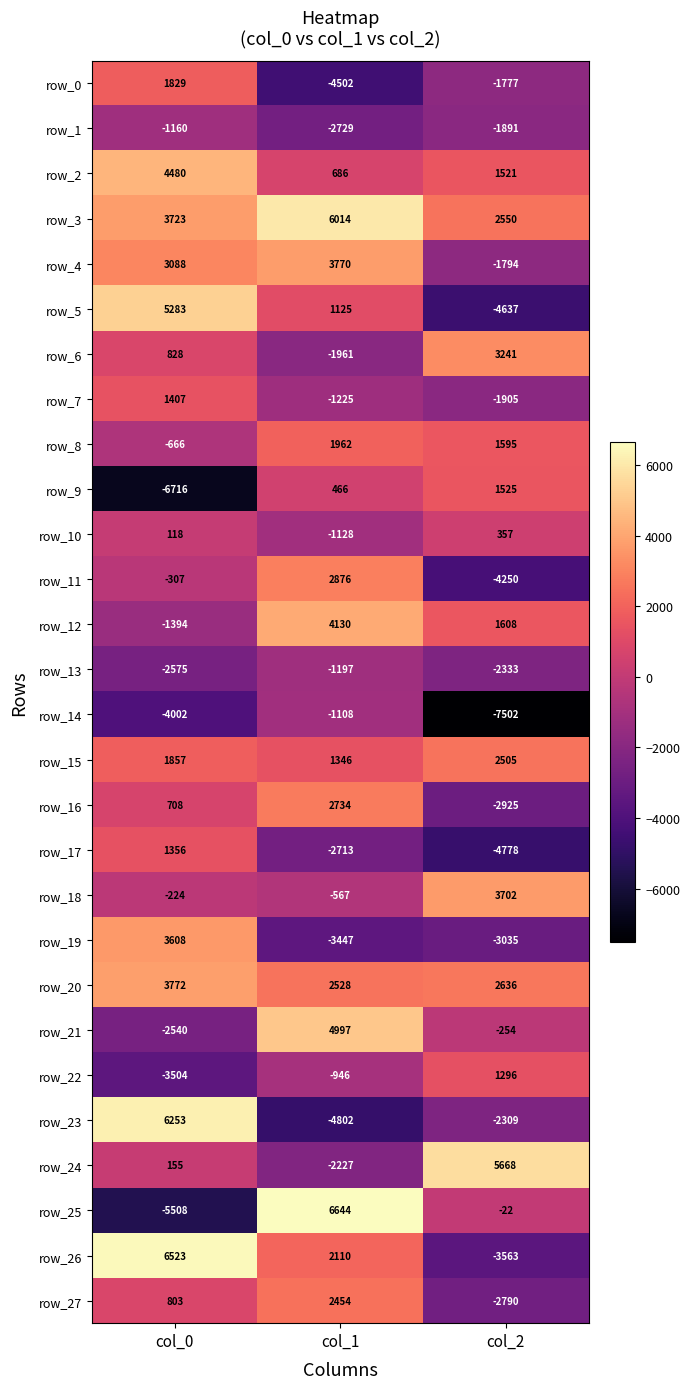

Count the number of categories in the chart.

3